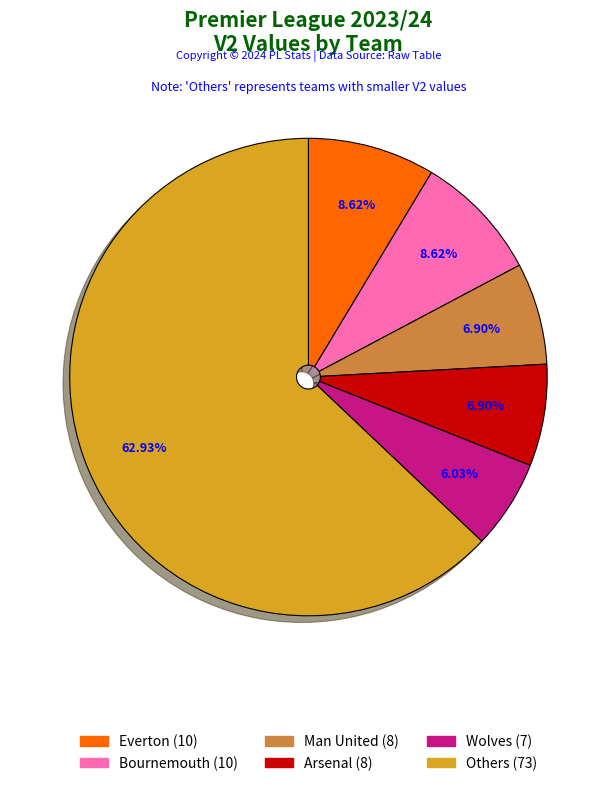

How many segments does this pie chart have?

6